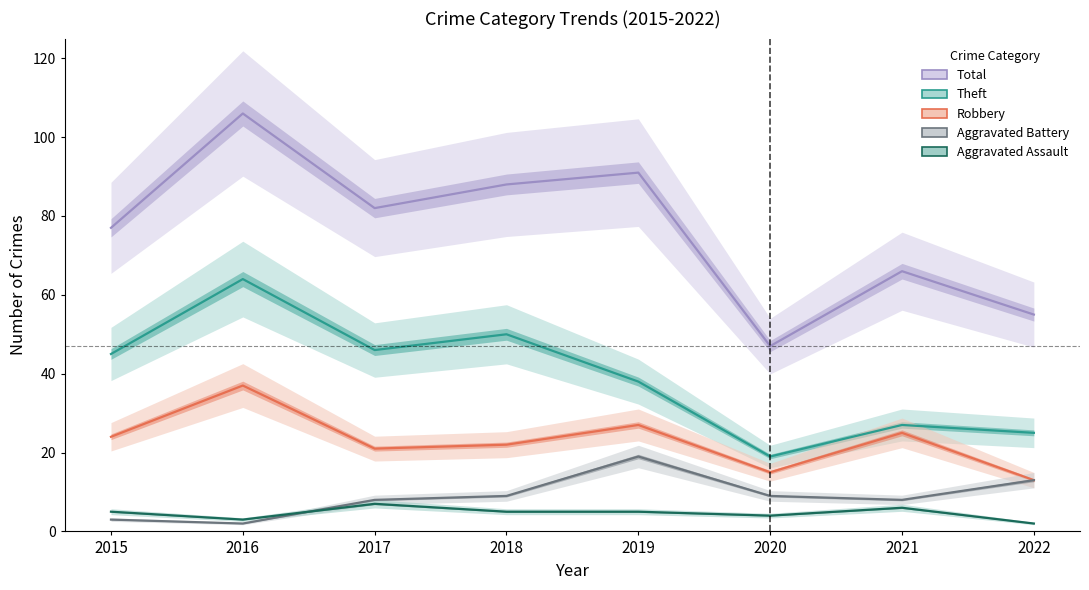

What is the minimum value for Aggravated Assault?

2